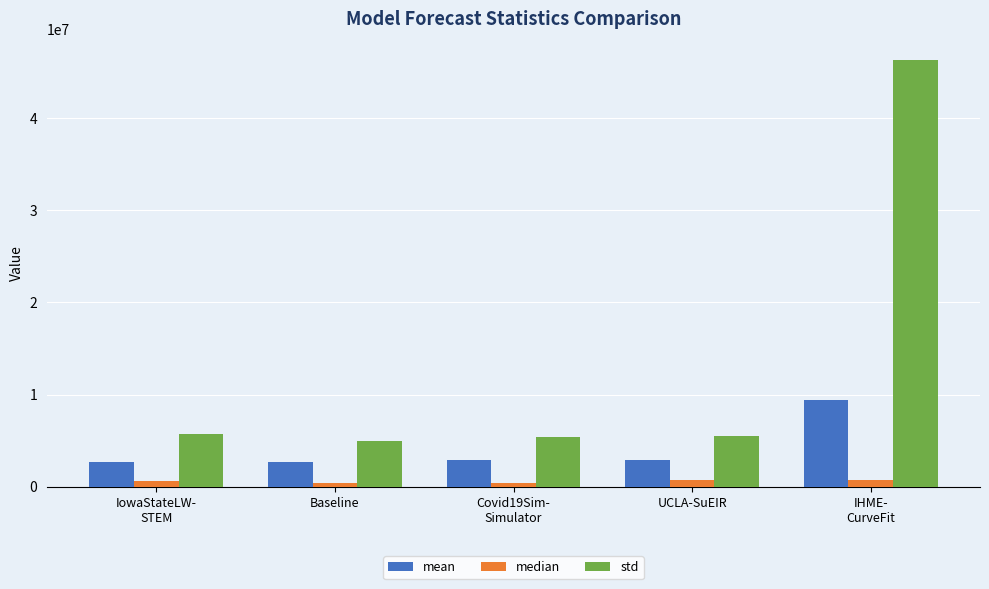

Is it true that std equals 8074083.7 at Covid19Sim-
Simulator?

False